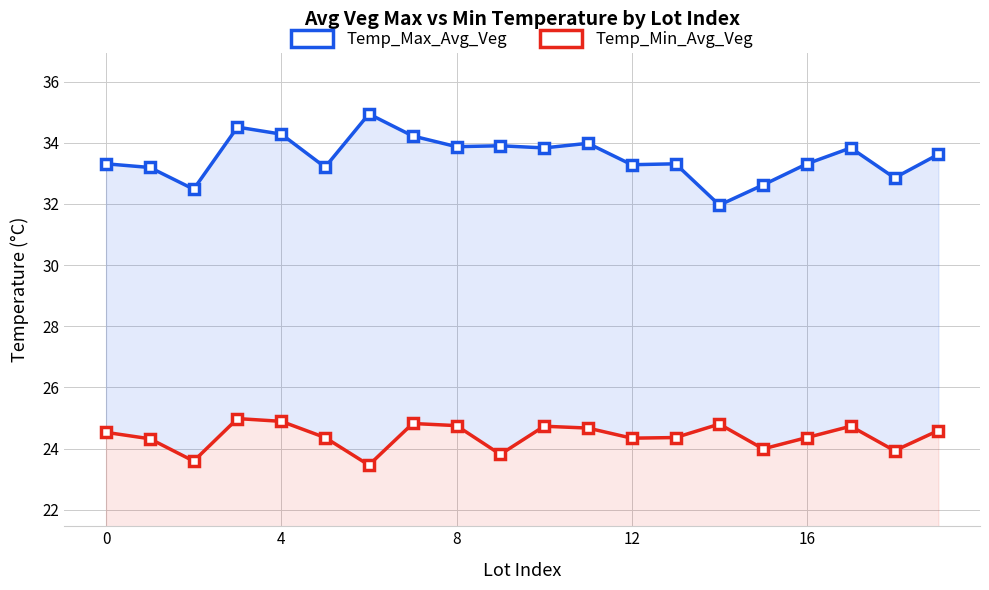

The value of Temp_Min_Avg_Veg at 18 is 23.9. True or false?

True